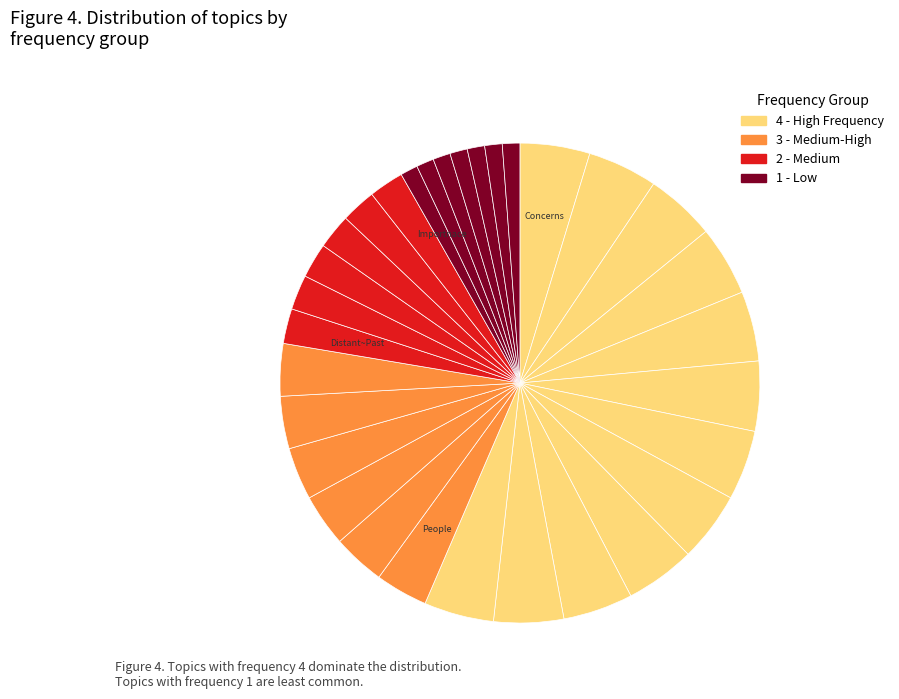

Which slice is the largest?

Concerns